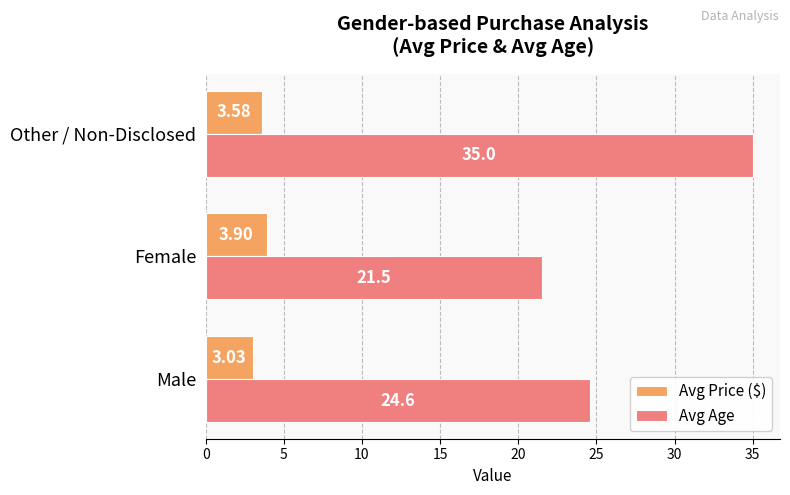

What is the average value of the Avg Price ($) series?

3.5